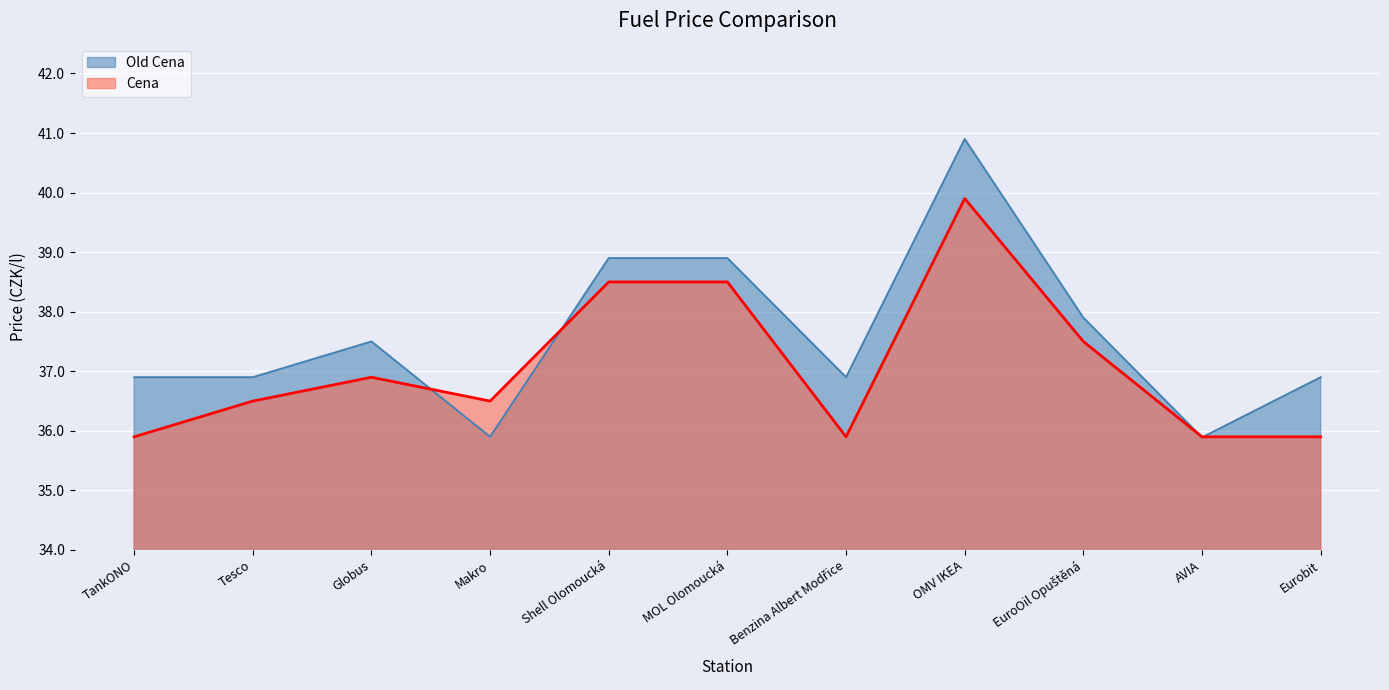

Reading right to left, extract all data points from this chart.

Old Cena: Eurobit=36.9	AVIA=35.9	EuroOil Opuštěná=37.9	OMV IKEA=40.9	Benzina Albert Modřice=36.9	MOL Olomoucká=38.9	Shell Olomoucká=38.9	Makro=35.9	Globus=37.5	Tesco=36.9	TankONO=36.9
Cena: Eurobit=35.9	AVIA=35.9	EuroOil Opuštěná=37.5	OMV IKEA=39.9	Benzina Albert Modřice=35.9	MOL Olomoucká=38.5	Shell Olomoucká=38.5	Makro=36.5	Globus=36.9	Tesco=36.5	TankONO=35.9